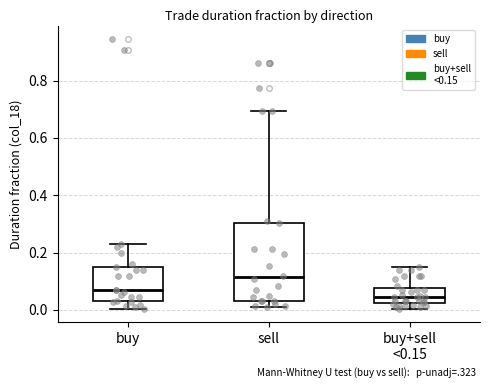

Reading left to right, transcribe this box plot: for each box, give where its median line is, the range the box spans, and where its two whiskers end, as read against the y-axis. The values are not printed on the chart, so give them approximately, as read against the axis.

buy: median 0.08, box 0.04 to 0.16, whiskers 0.00 to 0.22
sell: median 0.12, box 0.04 to 0.30, whiskers 0.02 to 0.70
buy+sell <0.15: median 0.04, box 0.02 to 0.08, whiskers 0.00 to 0.14